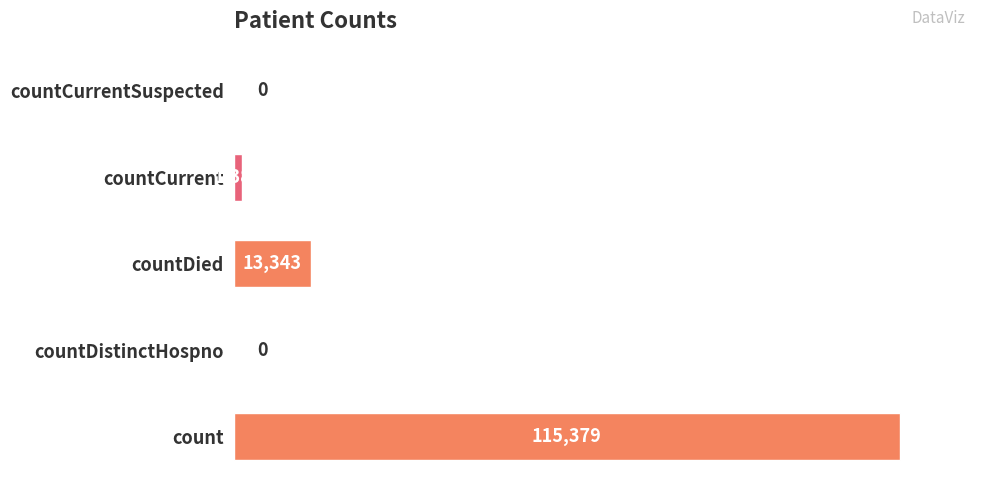

What is the greatest value displayed?

115379